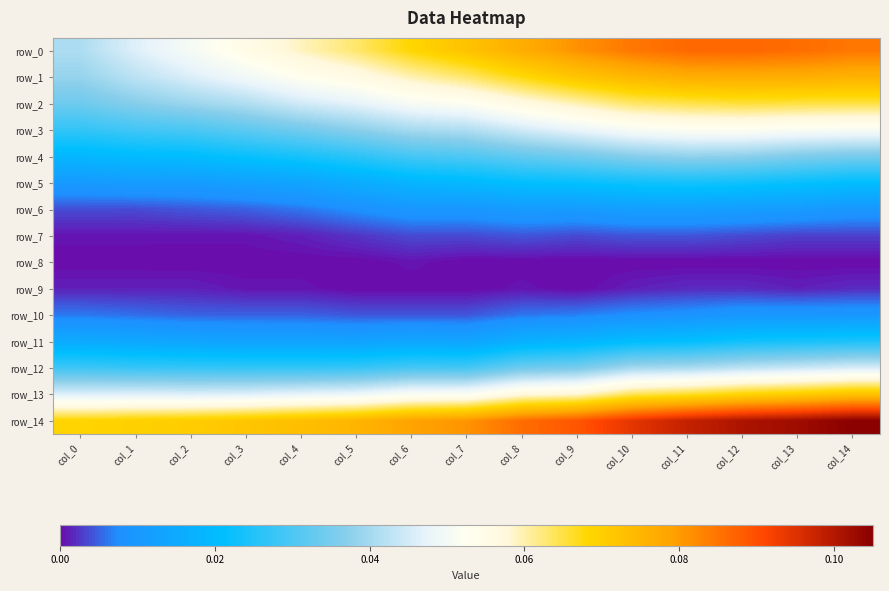

Reading left to right, what are all the values shown in this chart?

row_0: 0.0	0.0	0.1	0.1	0.1	0.1	0.1	0.1	0.1	0.1	0.1	0.1	0.1	0.1	0.1
row_1: 0.0	0.0	0.0	0.0	0.1	0.1	0.1	0.1	0.1	0.1	0.1	0.1	0.1	0.1	0.1
row_2: 0.0	0.0	0.0	0.0	0.0	0.0	0.1	0.1	0.1	0.1	0.1	0.1	0.1	0.1	0.1
row_3: 0.0	0.0	0.0	0.0	0.0	0.0	0.0	0.0	0.0	0.0	0.1	0.1	0.1	0.1	0.1
row_4: 0.0	0.0	0.0	0.0	0.0	0.0	0.0	0.0	0.0	0.0	0.0	0.0	0.0	0.0	0.0
row_5: 0.0	0.0	0.0	0.0	0.0	0.0	0.0	0.0	0.0	0.0	0.0	0.0	0.0	0.0	0.0
row_6: 0.0	0.0	0.0	0.0	0.0	0.0	0.0	0.0	0.0	0.0	0.0	0.0	0.0	0.0	0.0
row_7: 0.0	0.0	0.0	0.0	0.0	0.0	0.0	0.0	0.0	0.0	0.0	0.0	0.0	0.0	0.0
row_8: 0.0	0.0	0.0	0.0	0.0	0.0	0.0	0.0	0.0	0.0	0.0	0.0	0.0	0.0	0.0
row_9: 0.0	0.0	0.0	0.0	0.0	0.0	0.0	0.0	0.0	0.0	0.0	0.0	0.0	0.0	0.0
row_10: 0.0	0.0	0.0	0.0	0.0	0.0	0.0	0.0	0.0	0.0	0.0	0.0	0.0	0.0	0.0
row_11: 0.0	0.0	0.0	0.0	0.0	0.0	0.0	0.0	0.0	0.0	0.0	0.0	0.0	0.0	0.0
row_12: 0.0	0.0	0.0	0.0	0.0	0.0	0.0	0.0	0.0	0.0	0.0	0.0	0.0	0.0	0.0
row_13: 0.0	0.0	0.0	0.0	0.0	0.0	0.1	0.1	0.1	0.1	0.1	0.1	0.1	0.1	0.1
row_14: 0.1	0.1	0.1	0.1	0.1	0.1	0.1	0.1	0.1	0.1	0.1	0.1	0.1	0.1	0.1